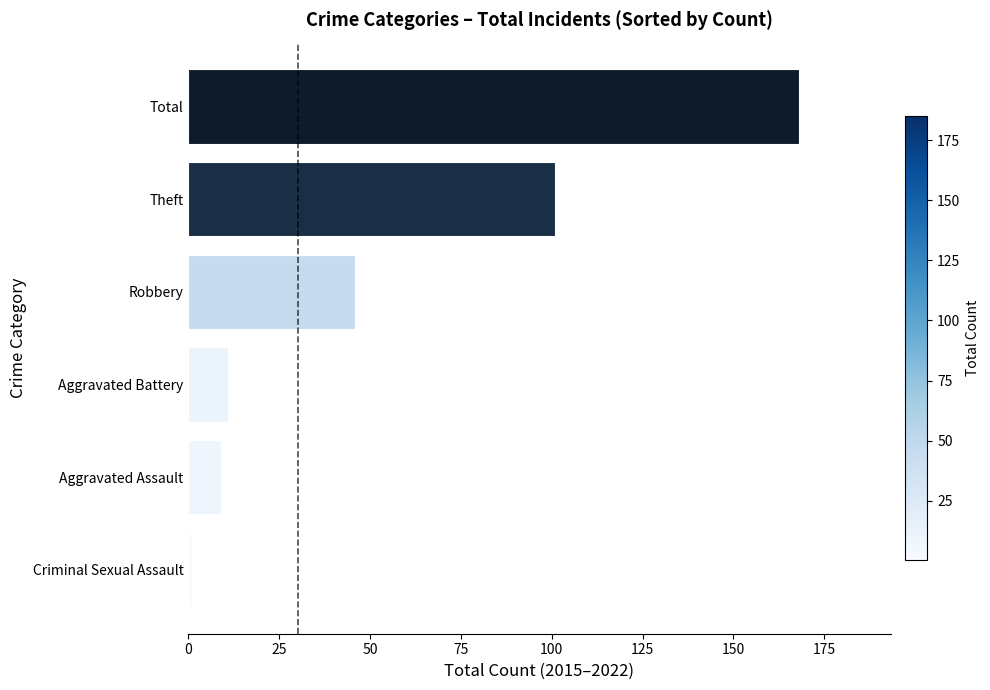

What is the sum of all values?

336